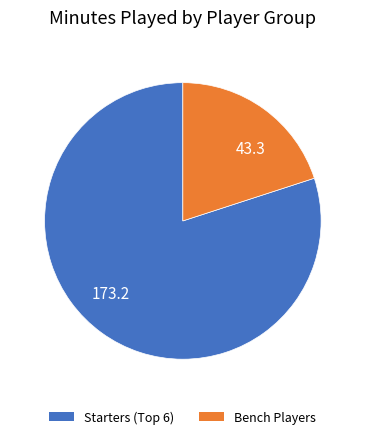

What is the ratio of the value at 43.3 to the value at 173.2?

0.3